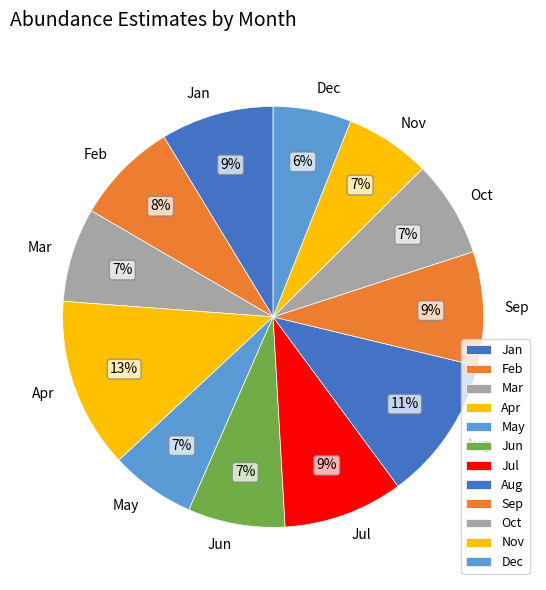

Is there a majority slice in this chart?

No